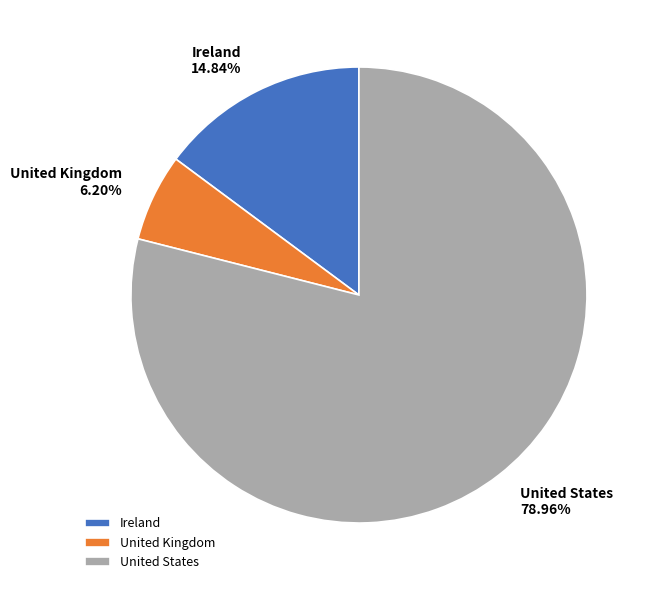

Which category has the biggest portion of the pie?

United States